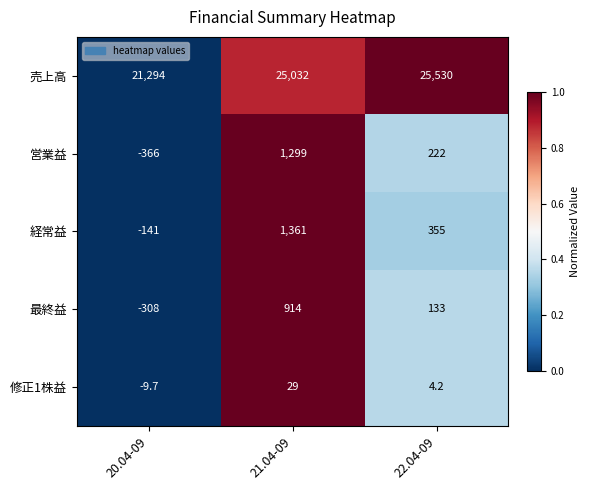

Rank the series at 22.04-09 from highest to lowest value.

売上高, 経常益, 営業益, 最終益, 修正1株益